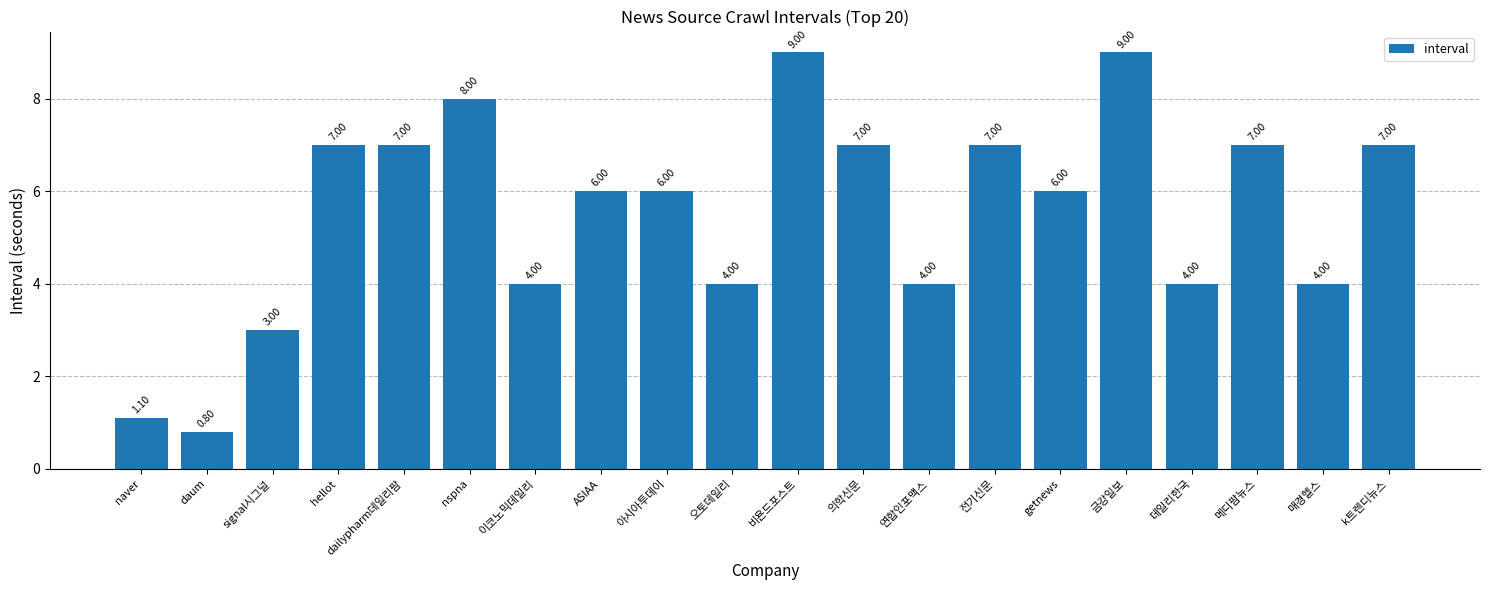

What position from the left is 오토데일리?

10